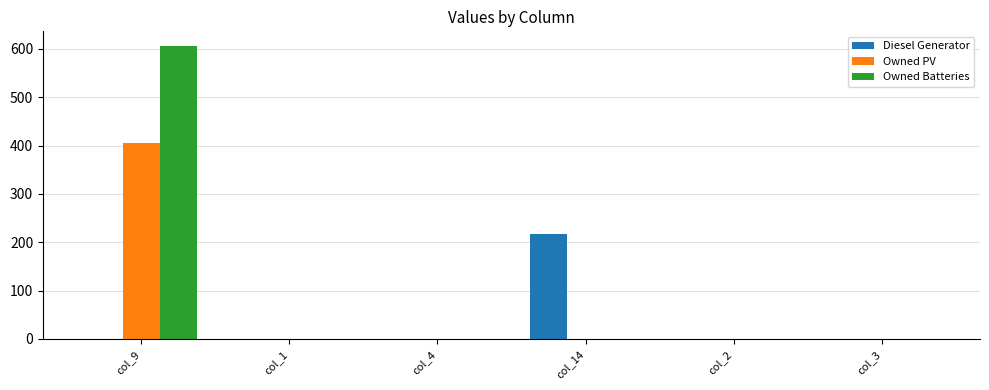

Is the value of Diesel Generator at col_4 greater than the value of Owned Batteries at col_9?

No